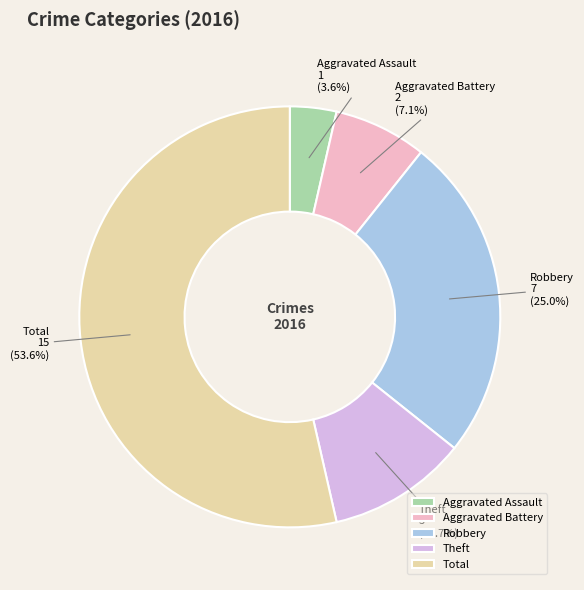

How many slices are in this pie chart?

5